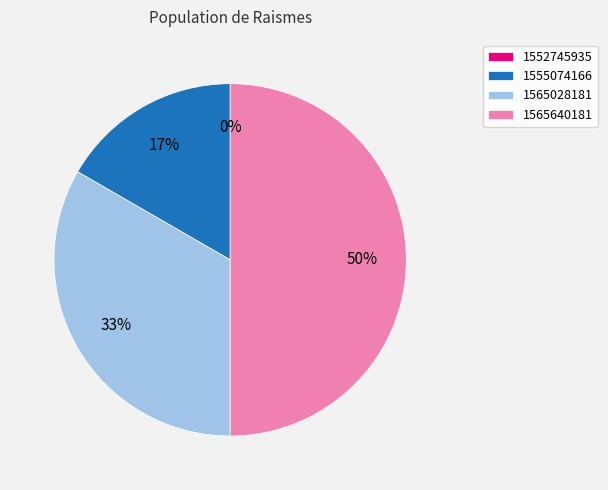

Which slice is the smallest?

1552745935